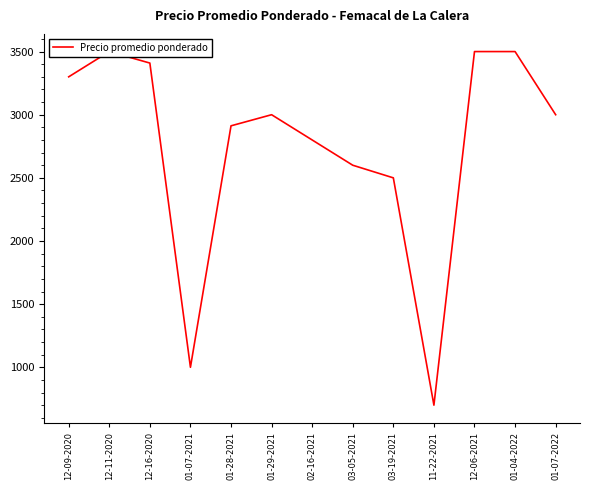

Between 11-22-2021 and 01-07-2021, which is larger?

01-07-2021